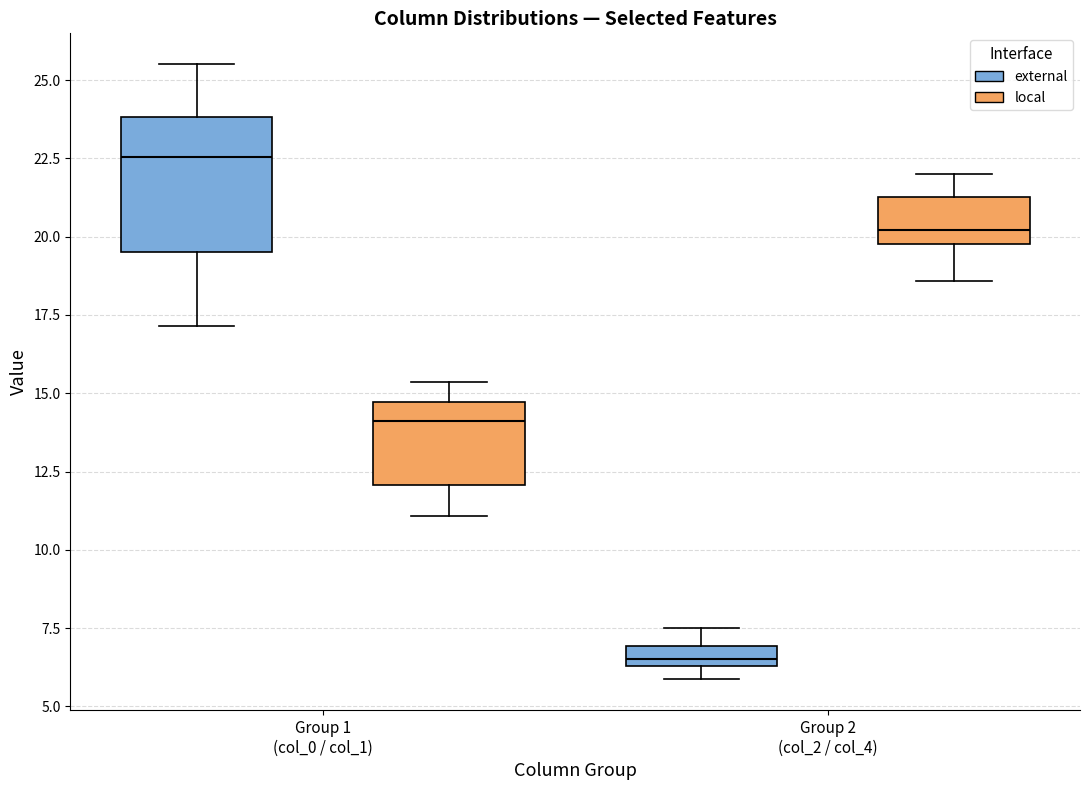

Where does the upper whisker of the box for Group 2 (col_2 / col_4) (external) end on the y-axis? The values are not printed on the chart, so give them approximately, as read against the axis.

7.5